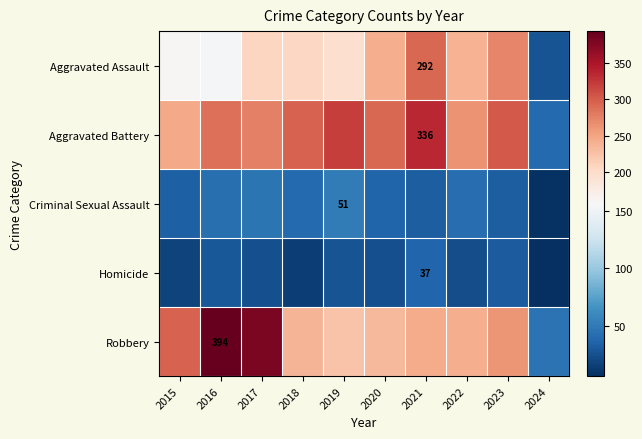

The value of Homicide at 2021 is 37. True or false?

True